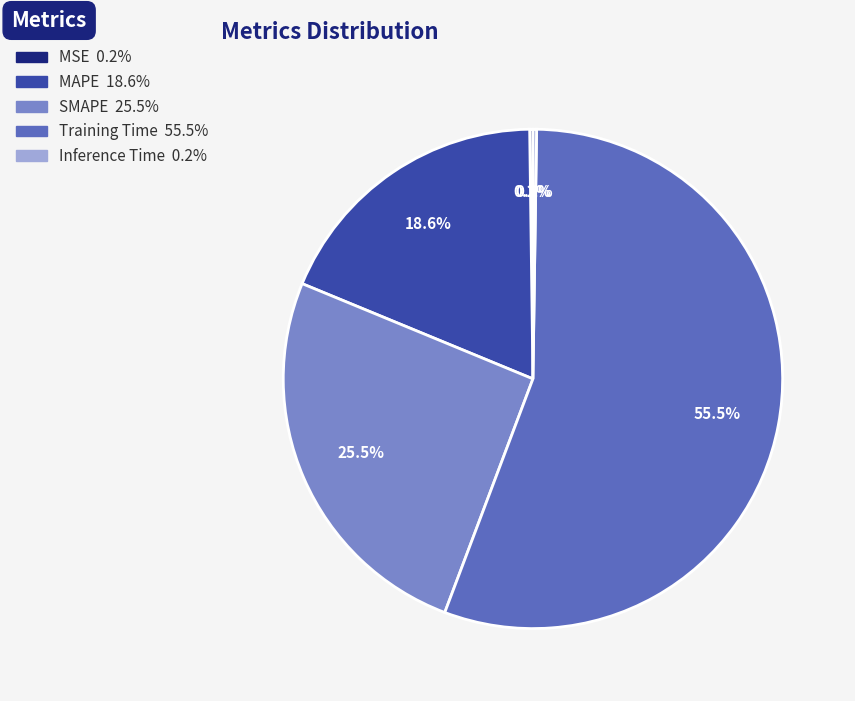

Which slice is the largest?

Training Time